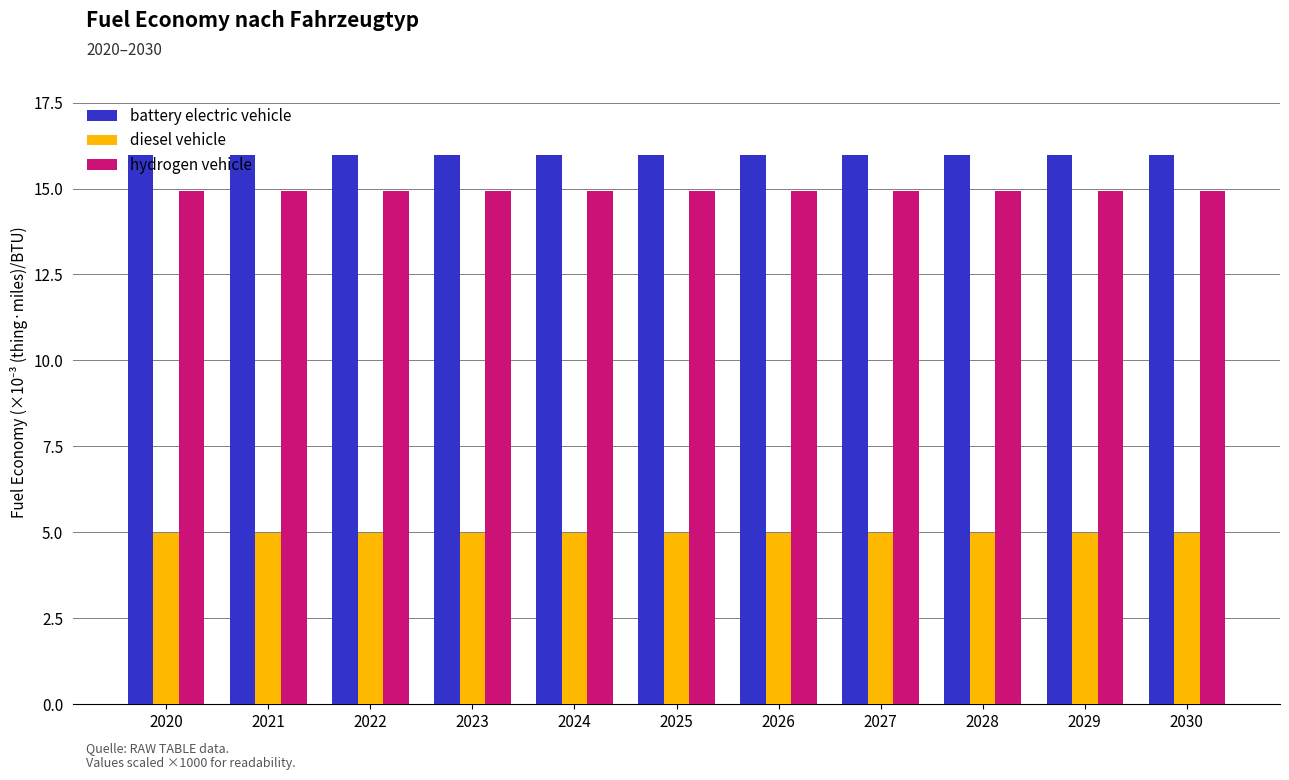

The value of hydrogen vehicle at 2020 is 22.0. True or false?

False